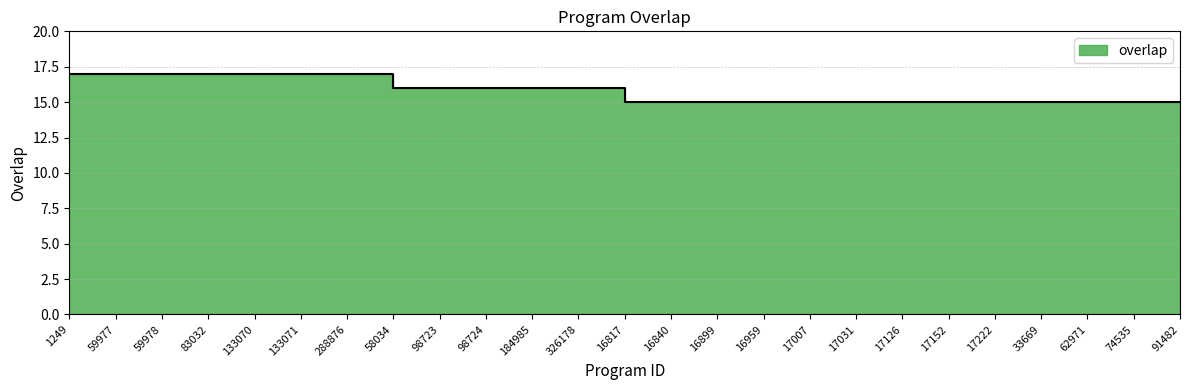

List the labels in order of value, largest first.

1249, 59977, 59978, 83032, 133070, 133071, 288876, 58034, 98723, 98724, 184985, 326178, 16817, 16840, 16899, 16959, 17007, 17031, 17126, 17152, 17222, 33669, 62971, 74535, 91482